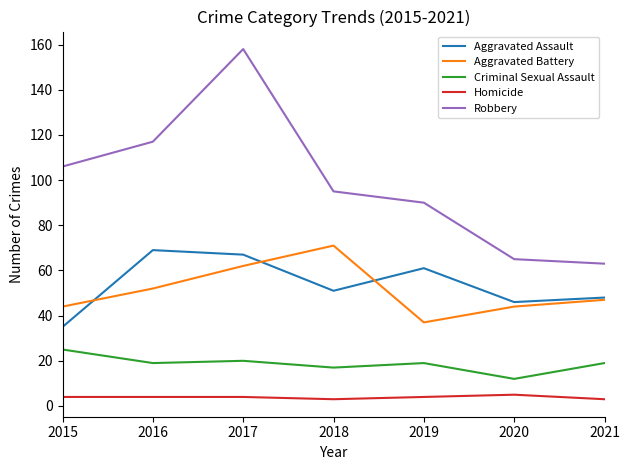

True or false: Aggravated Battery and Homicide intersect in this chart.

False